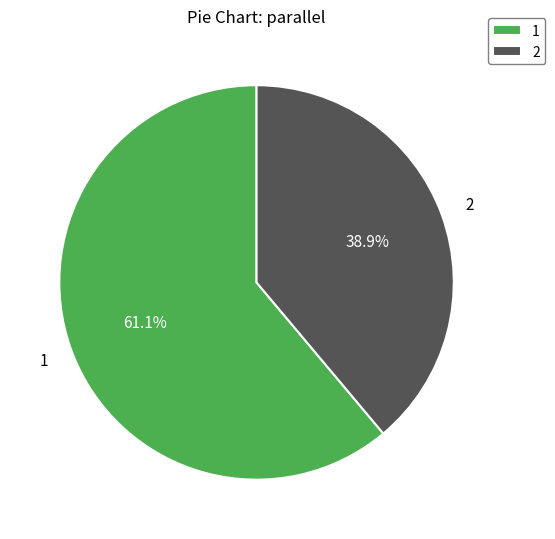

What is the majority slice?

1